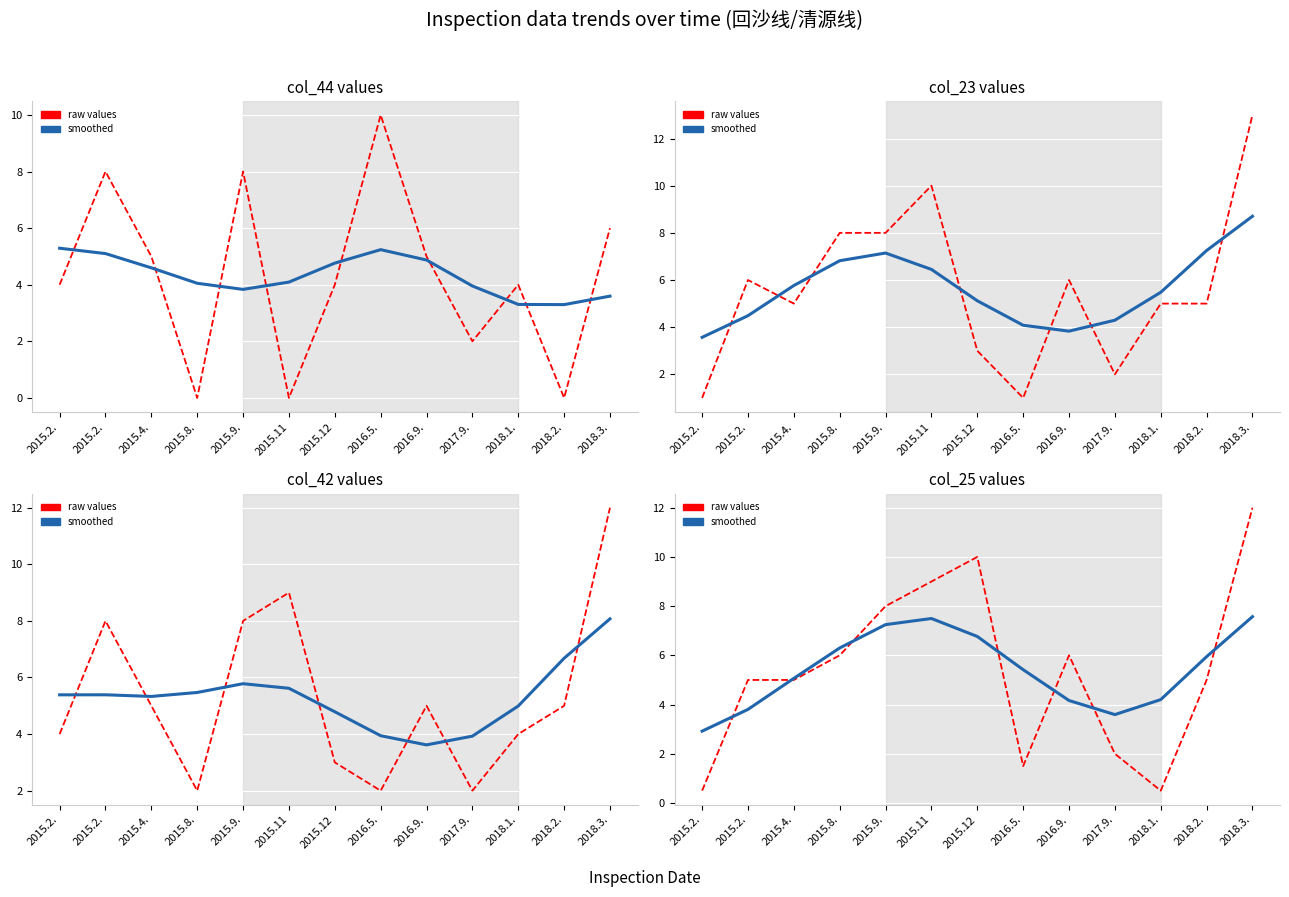

What is the value of the col_44 point at the 2nd from the left?

8.0